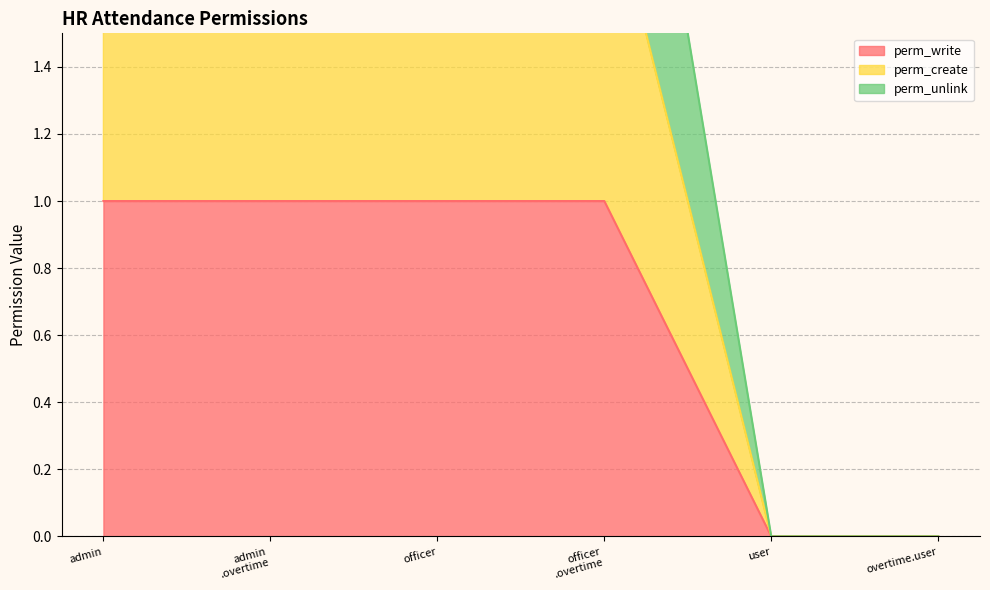

How many lines are shown in the chart?

3